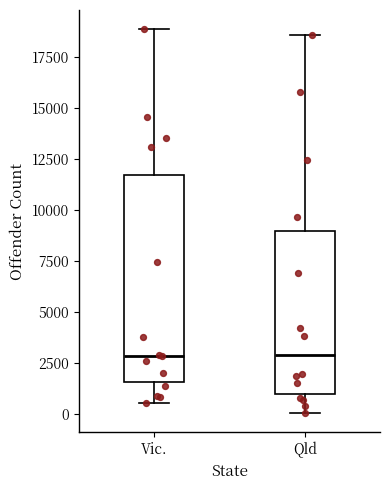

Reading left to right, transcribe this box plot: for each box, give where its median line is, the range the box spans, and where its two whiskers end, as read against the y-axis. The values are not printed on the chart, so give them approximately, as read against the axis.

Vic.: median 3000, box 1500 to 11500, whiskers 500 to 19000
Qld: median 3000, box 1000 to 9000, whiskers 0 to 18500